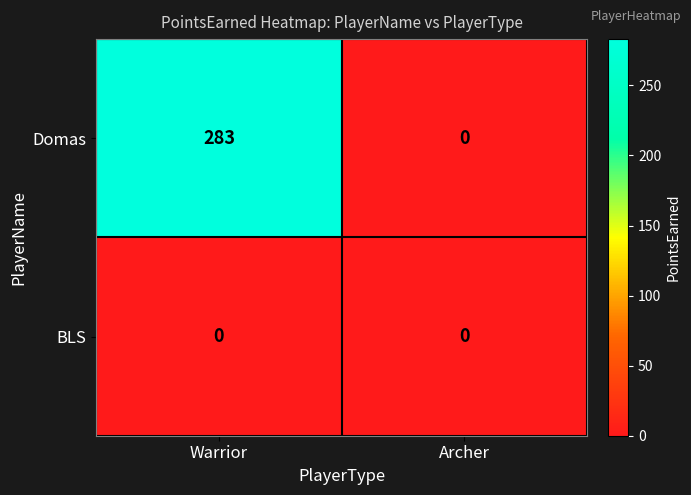

At which category is the sum across all series the highest?

Warrior